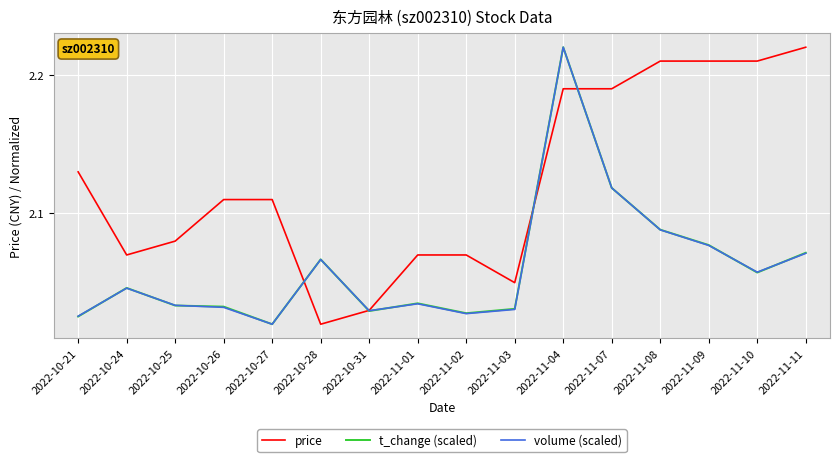

What position from the left is 2022-11-09?

14